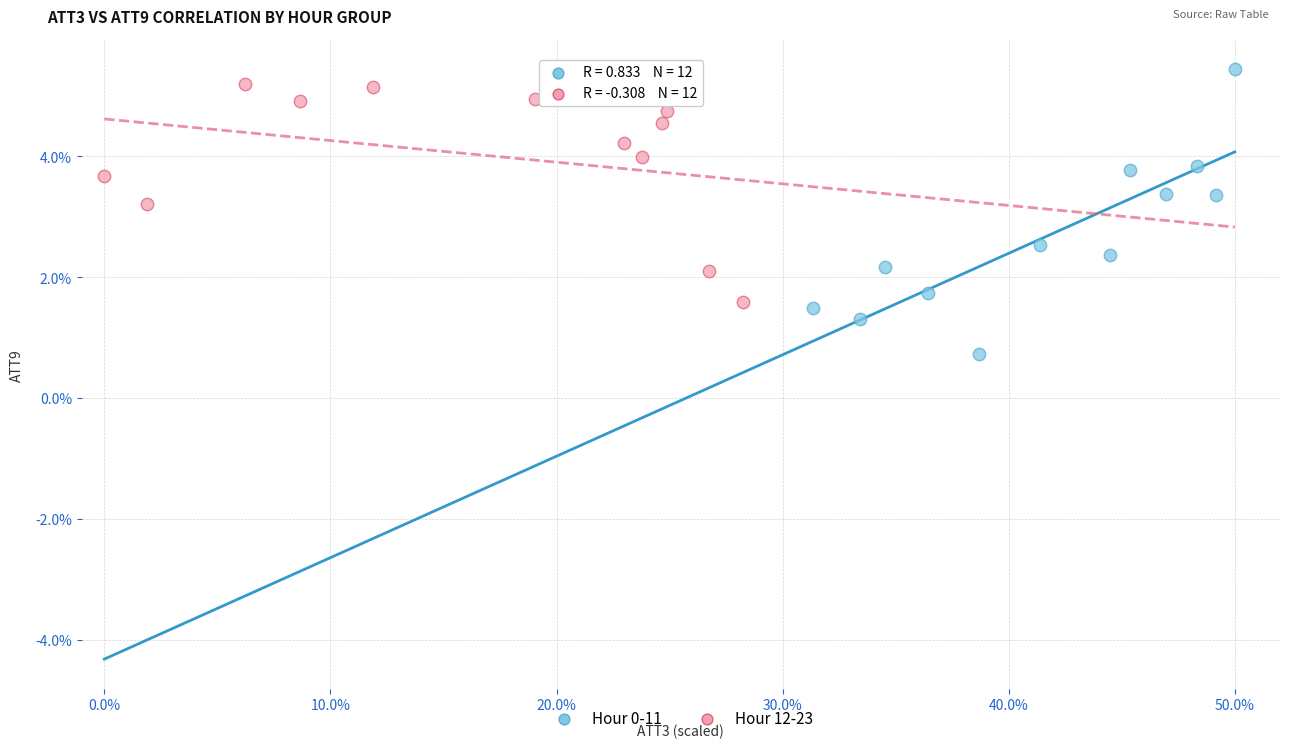

Which series contains the lowest Y value?

Hour 0-11